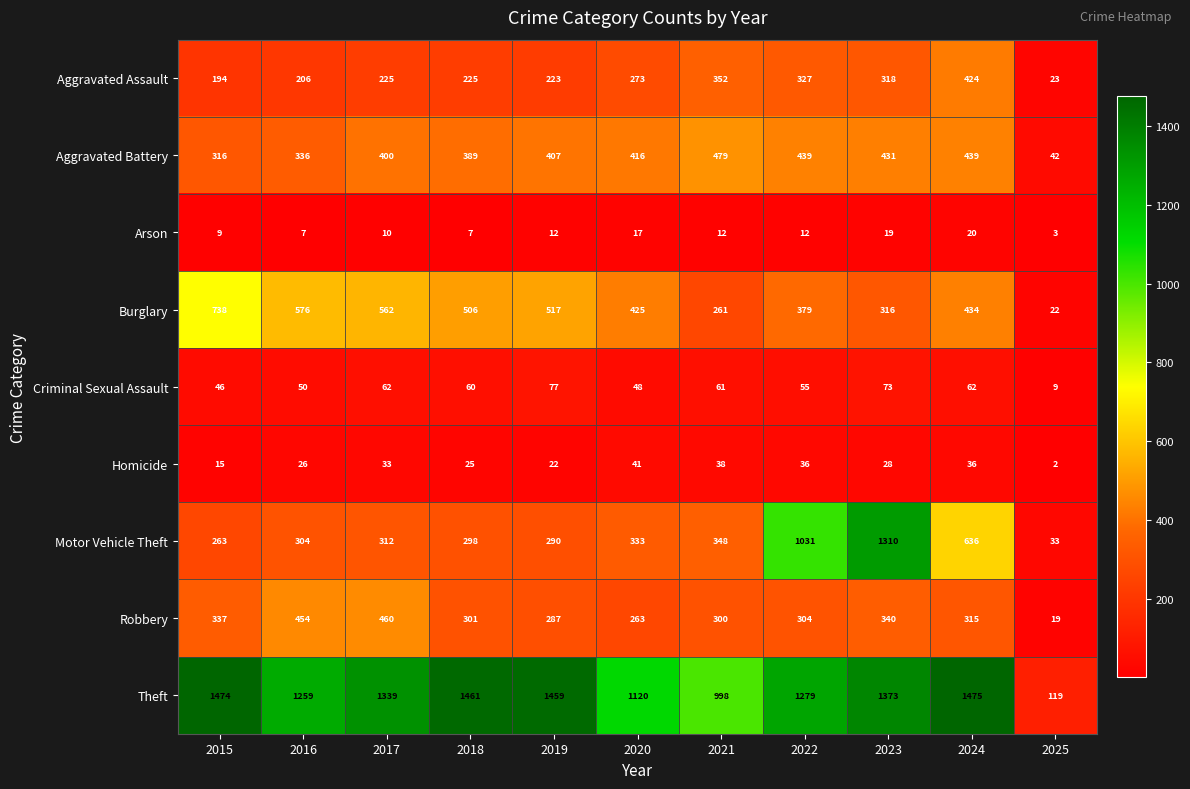

Which series changed the most between 2018 and 2019?

Aggravated Battery